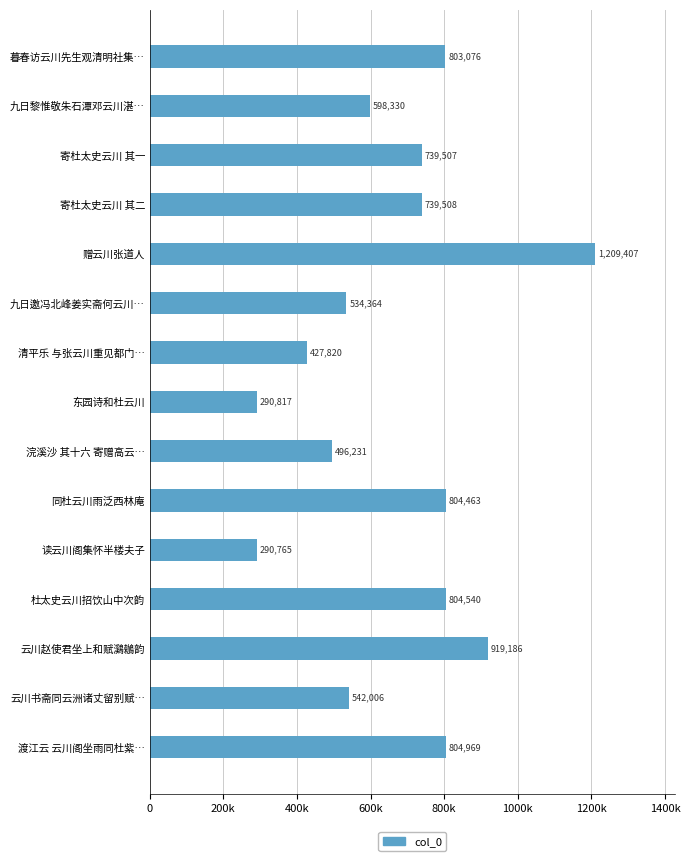

Are the bars horizontal?

Yes